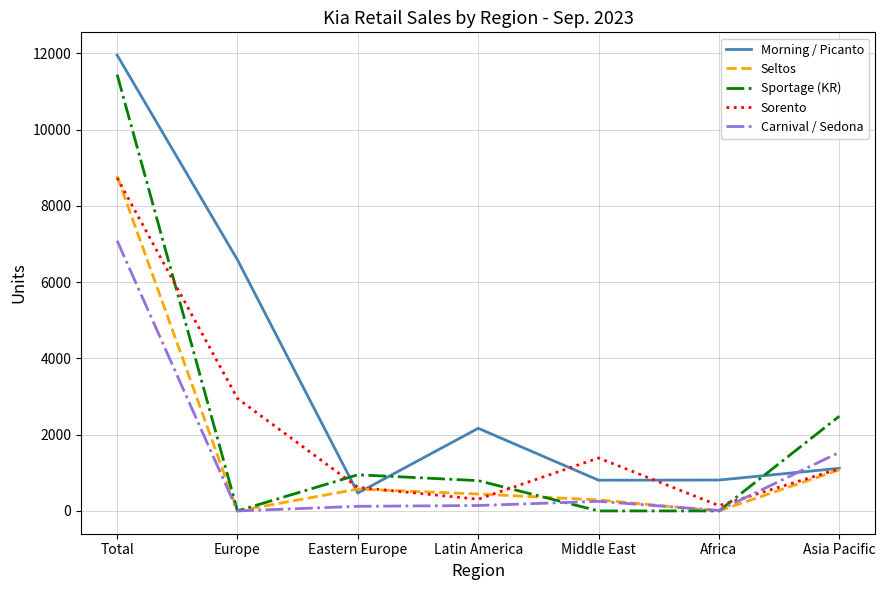

At which category is the sum across all series the highest?

Total